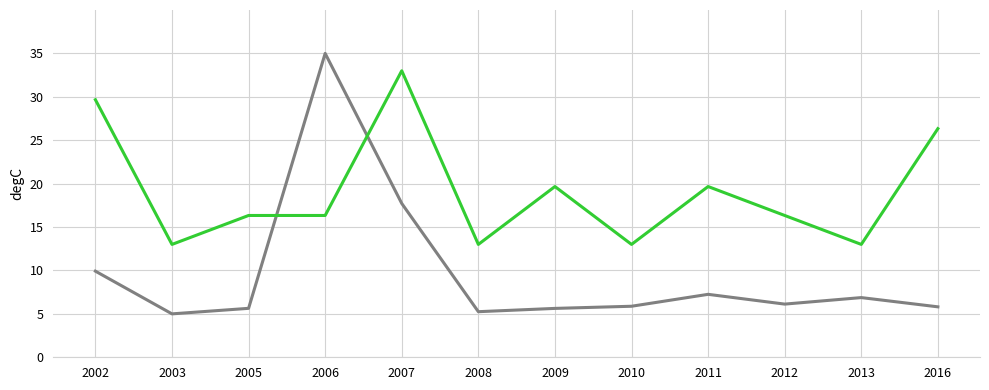

Count the number of data series in this chart.

2